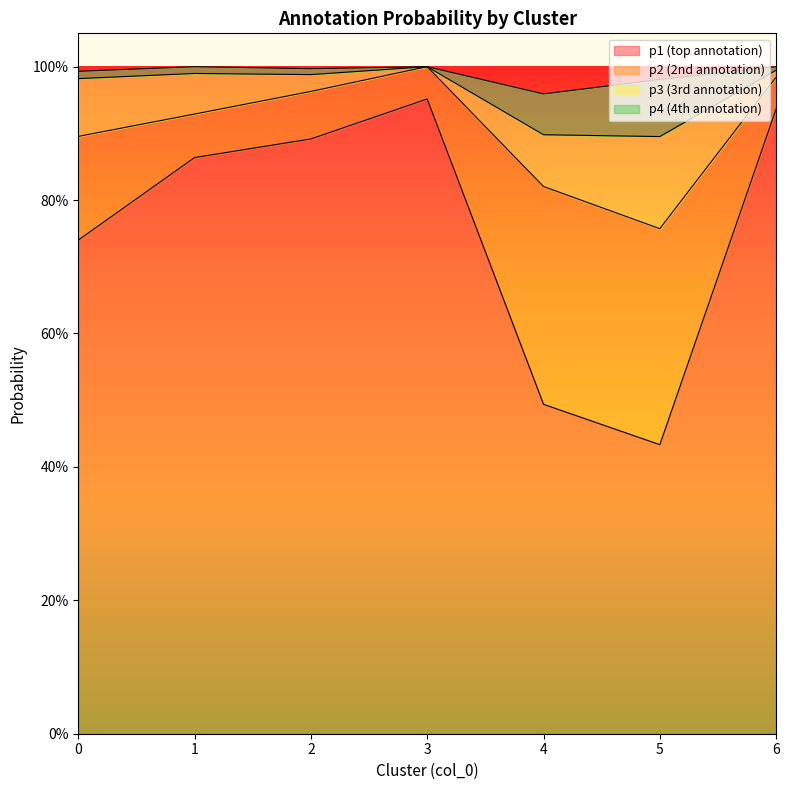

Rank the series at 0 from highest to lowest value.

p1, p2, p3, p4